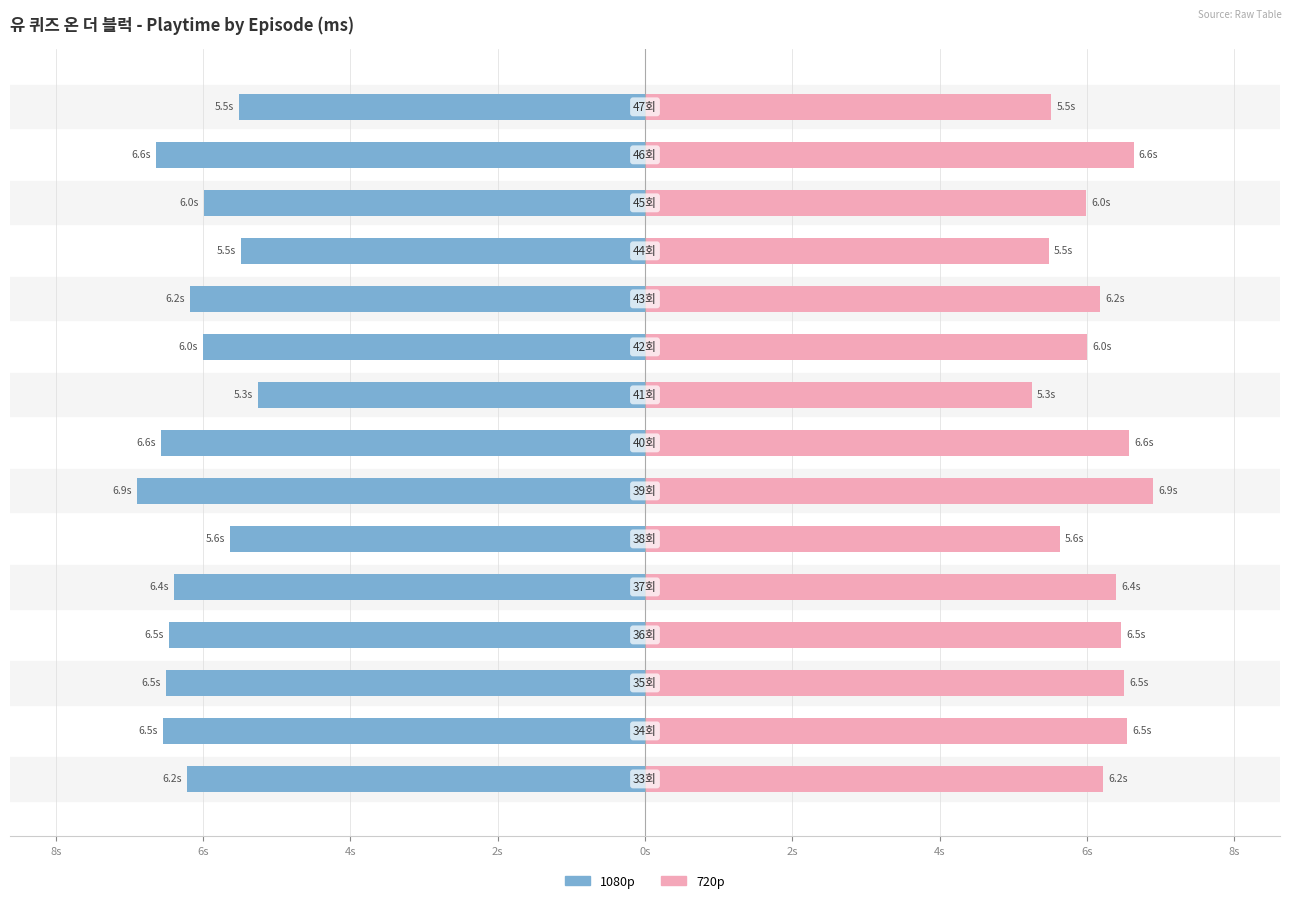

Reading right to left, list all the values displayed in this chart.

1080p: -5518	-6634	-5993	-5482	-6181	-6007	-5252	-6571	-6897	-5634	-6399	-6465	-6507	-6545	-6219
720p: 5518	6634	5993	5482	6181	6007	5252	6571	6897	5634	6399	6465	6507	6545	6219